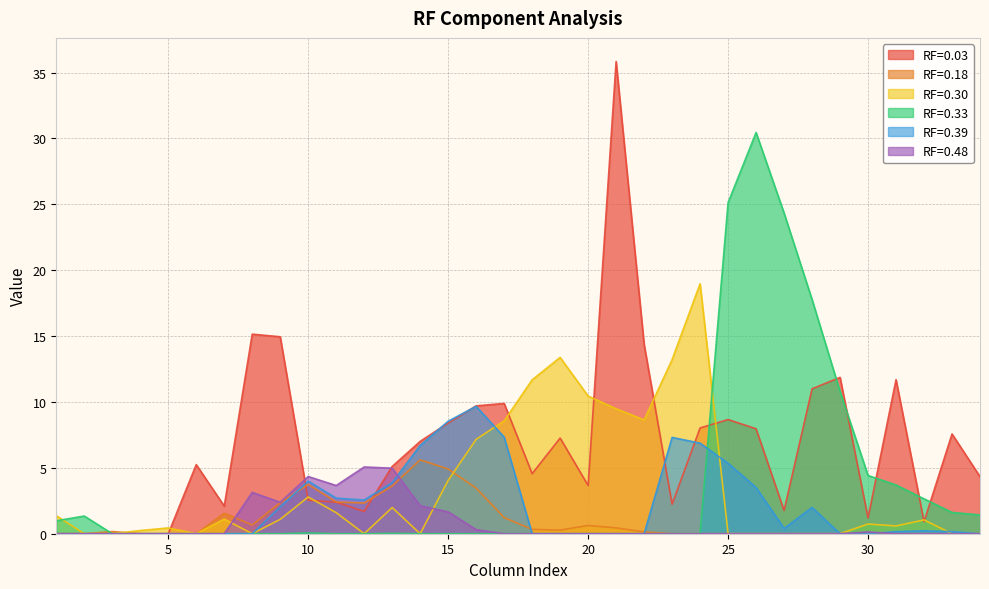

Rank the series at 8 from highest to lowest value.

RF=0.03, RF=0.48, RF=0.18, RF=0.30, RF=0.33, RF=0.39